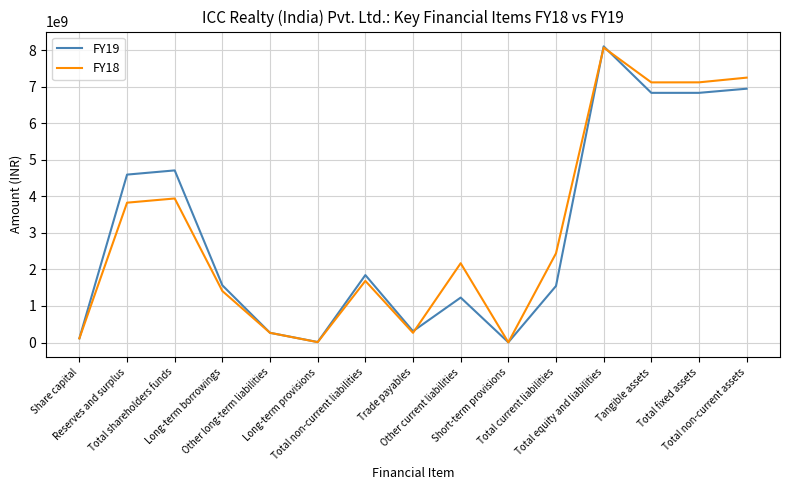

Where is FY18 nearest to the value 4036237000?

Total shareholders funds